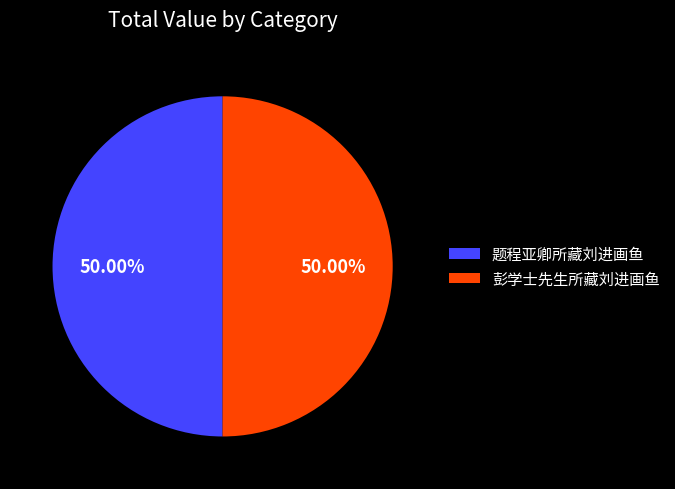

How many segments does this pie chart have?

2